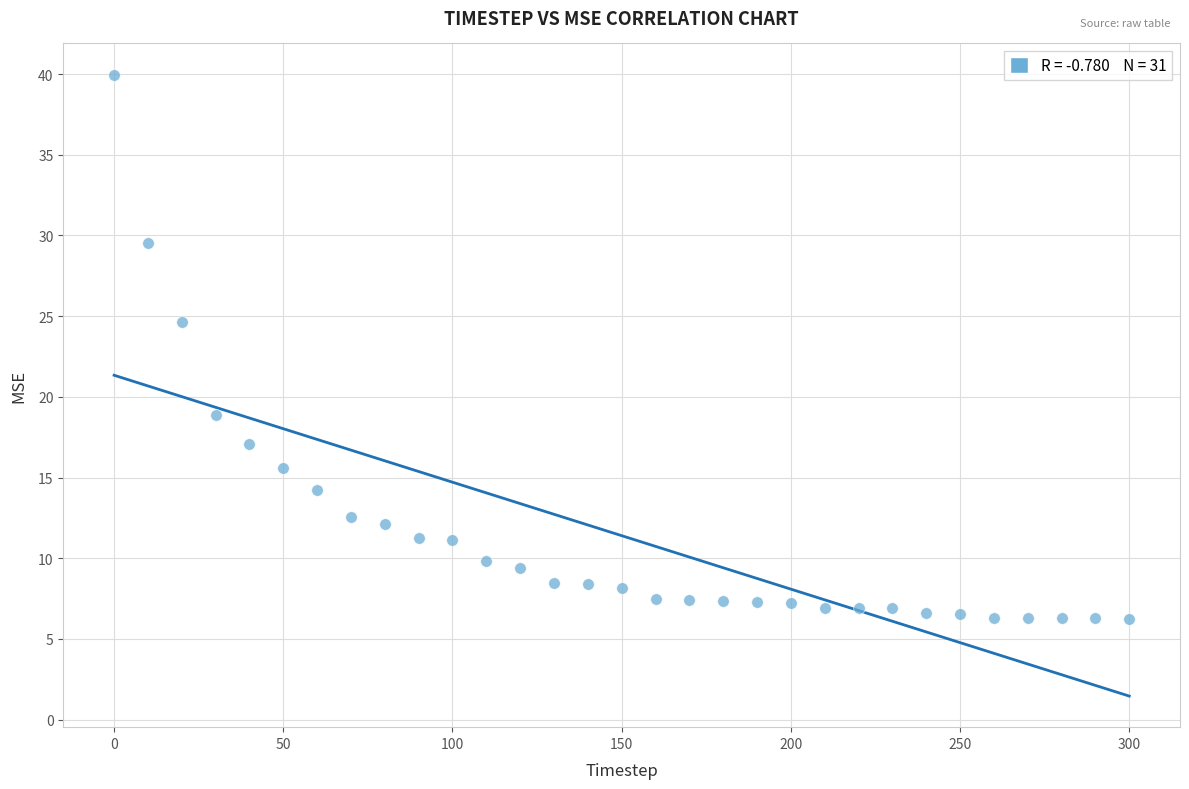

What is the range of Y values (max minus min)?

33.7